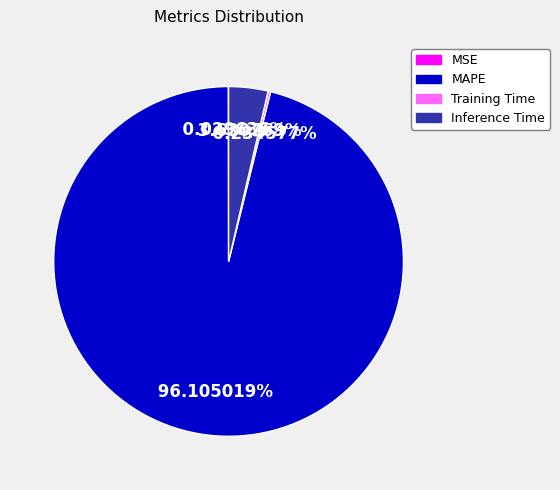

What is the majority slice?

MAPE